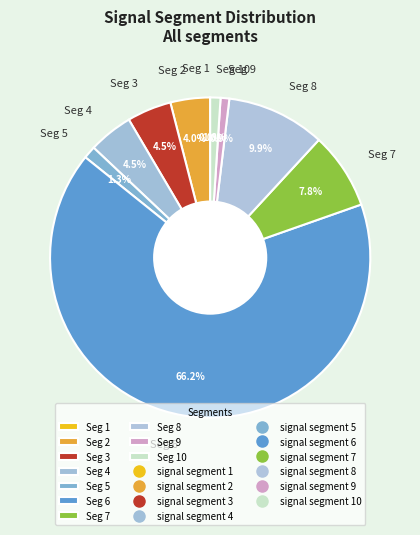

Is the sum of Seg 8 and Seg 2 greater than half?

No